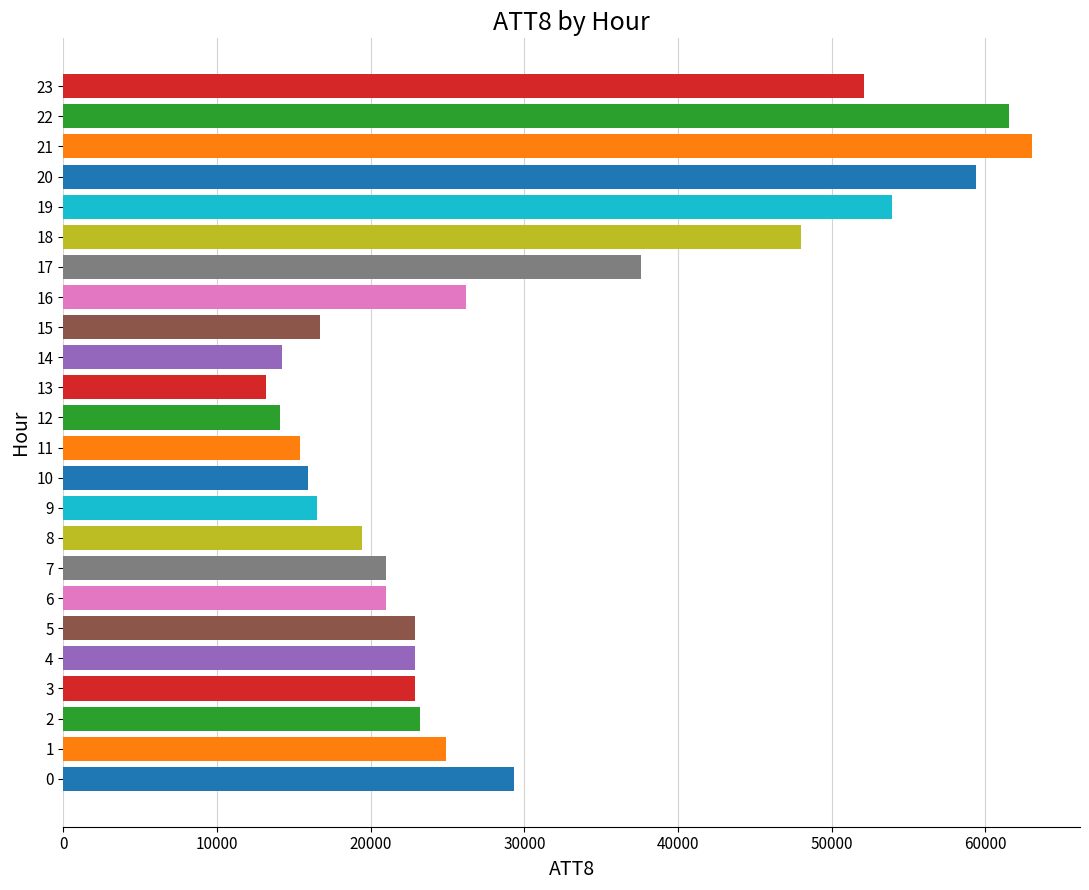

Are the bars grouped side by side (vs. stacked)?

No